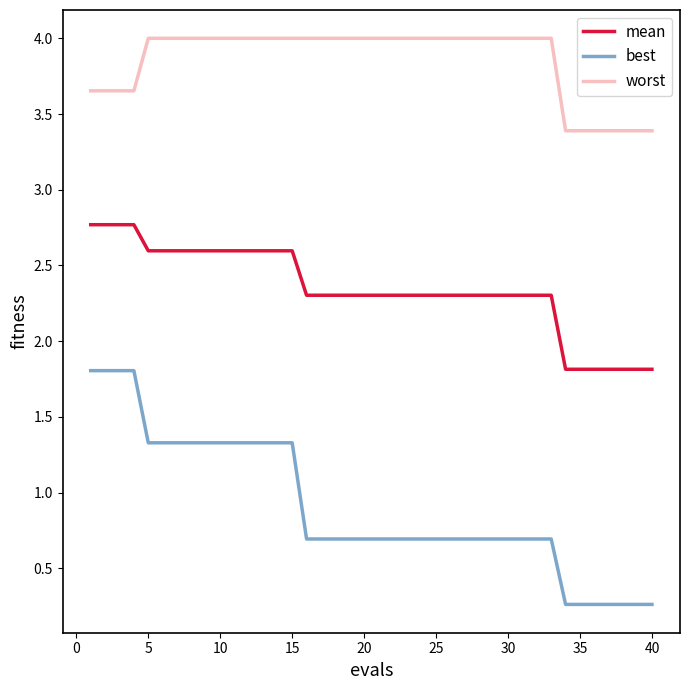

What is the highest value of the worst series?

4.0